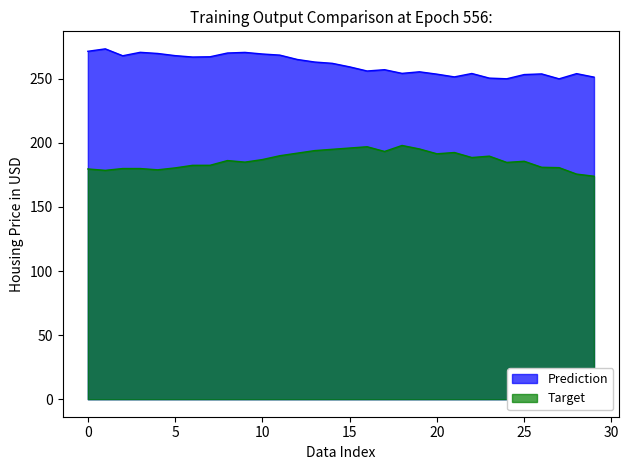

Where is the first local minimum for Prediction?

2